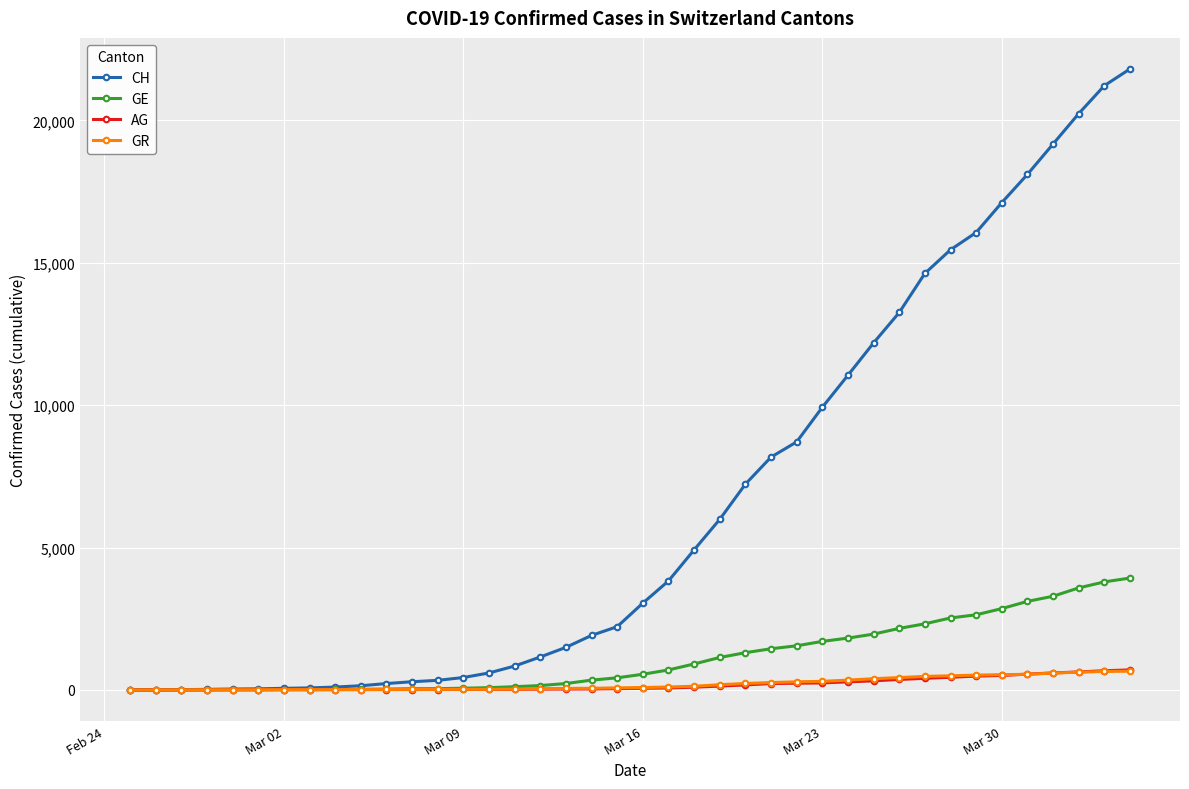

What is the greatest value displayed?

21806